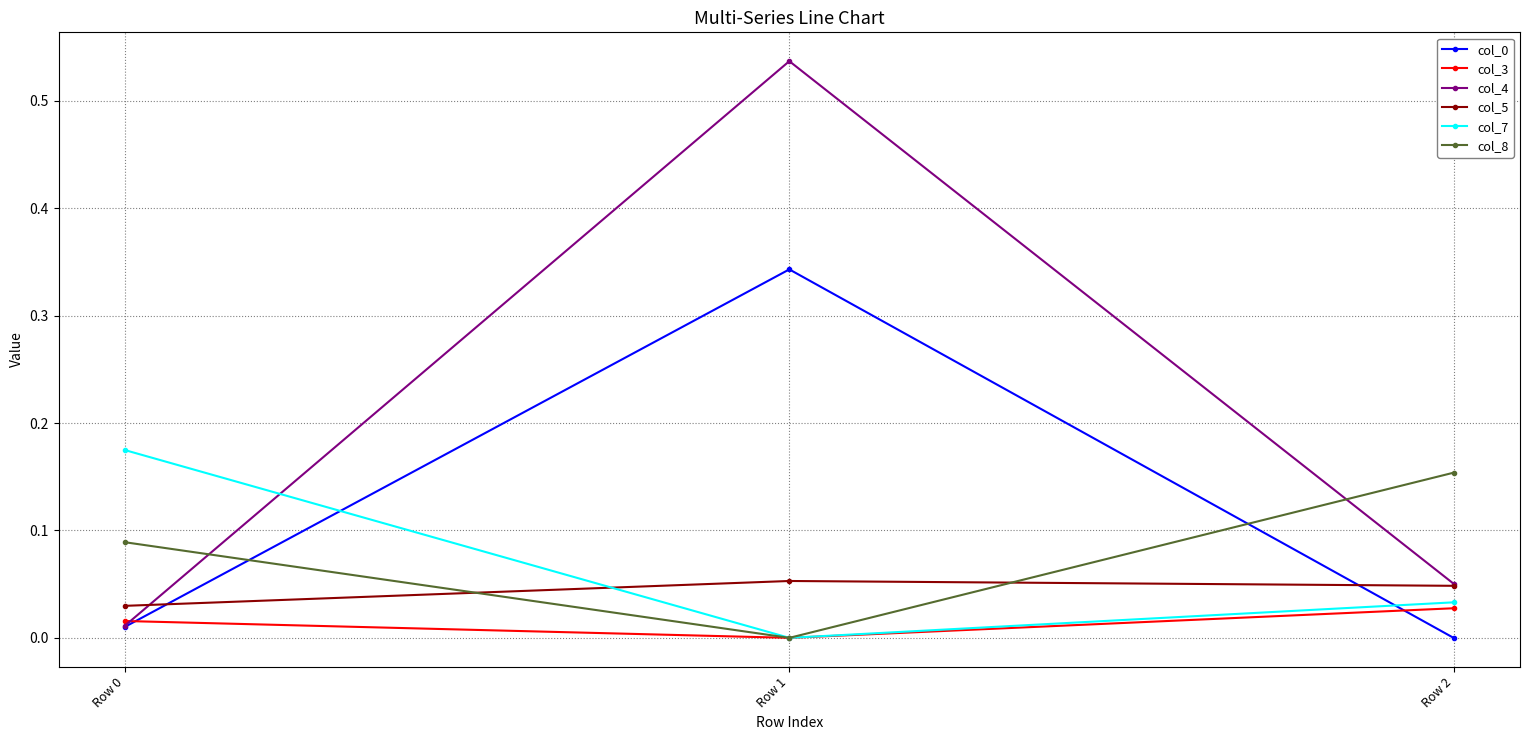

At how many categories does at least one series exceed 0?

3